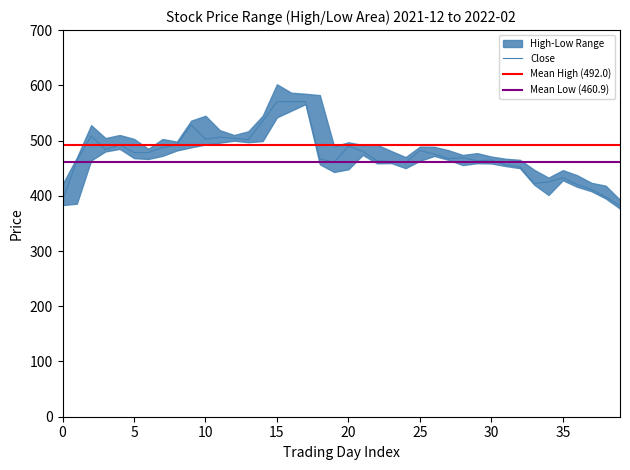

How many values in the High series exceed 489?

20